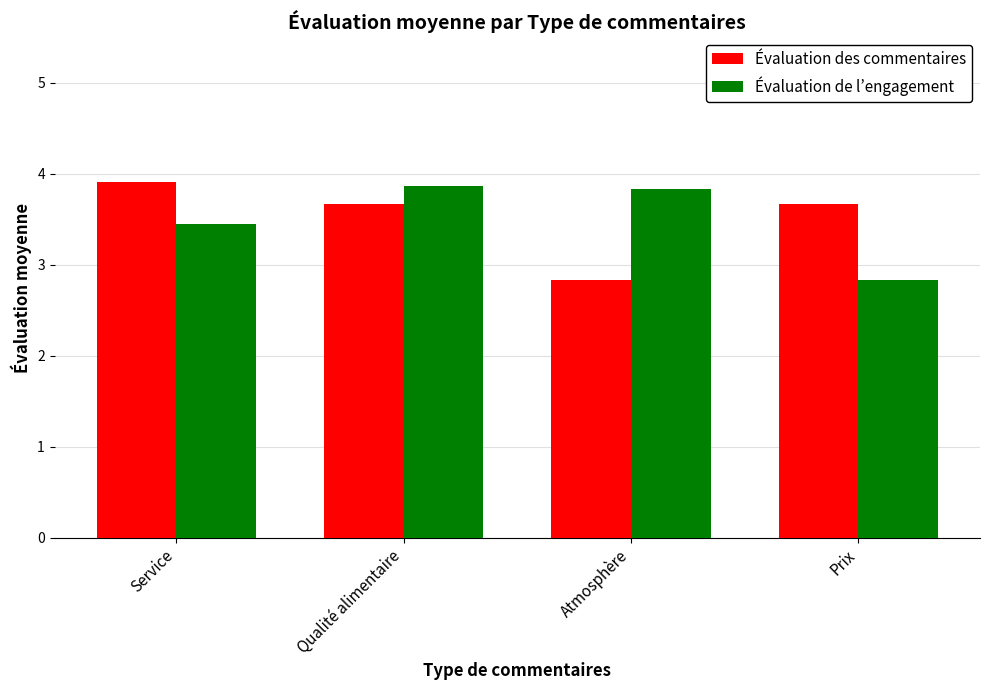

At which category is the sum across all series the highest?

Qualité alimentaire